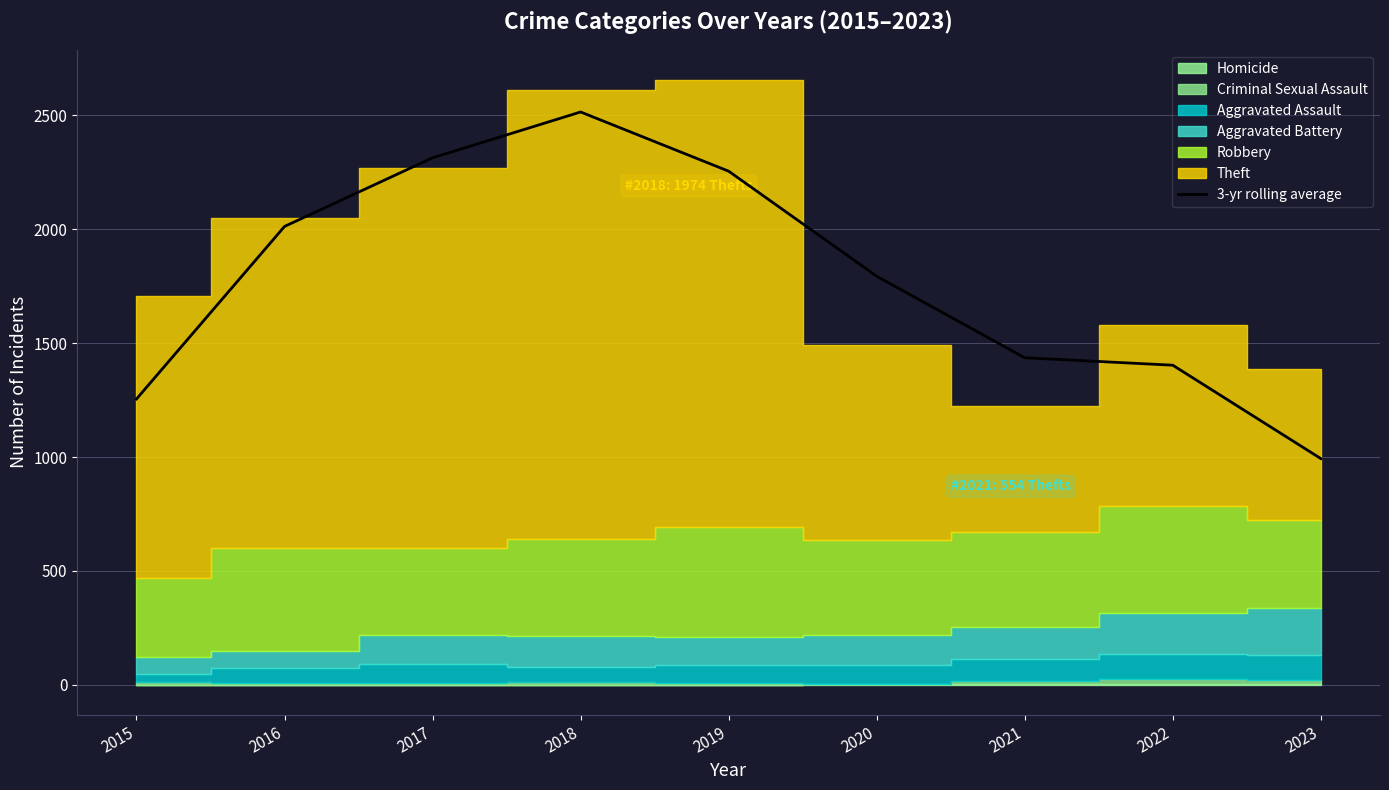

What is the difference between the values at 2017 and 2018?

201.3